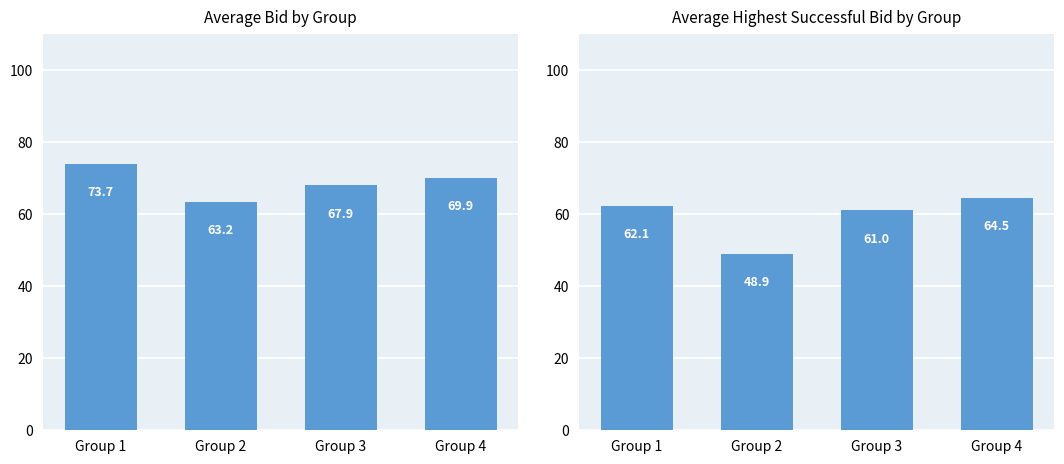

Count the number of data series in this chart.

2